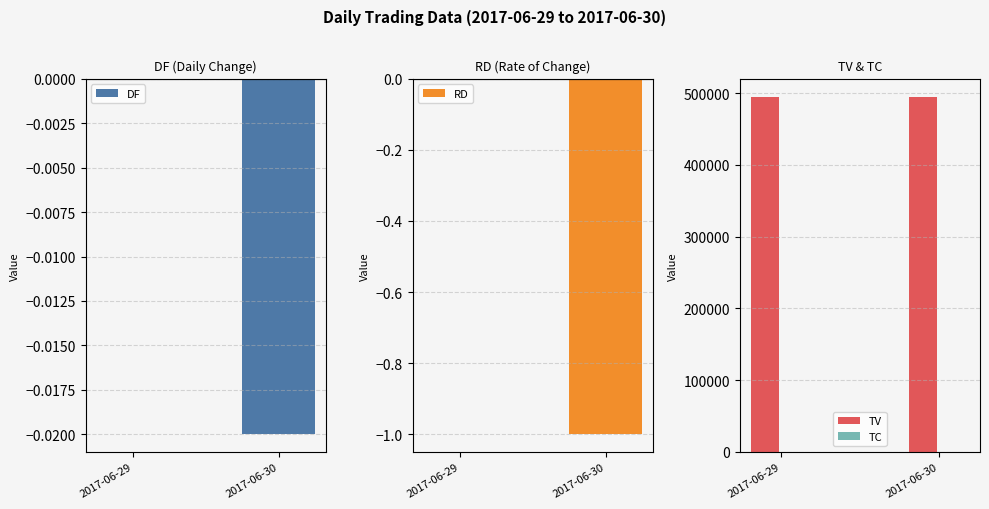

At which category is the sum across all series the highest?

2017-06-29